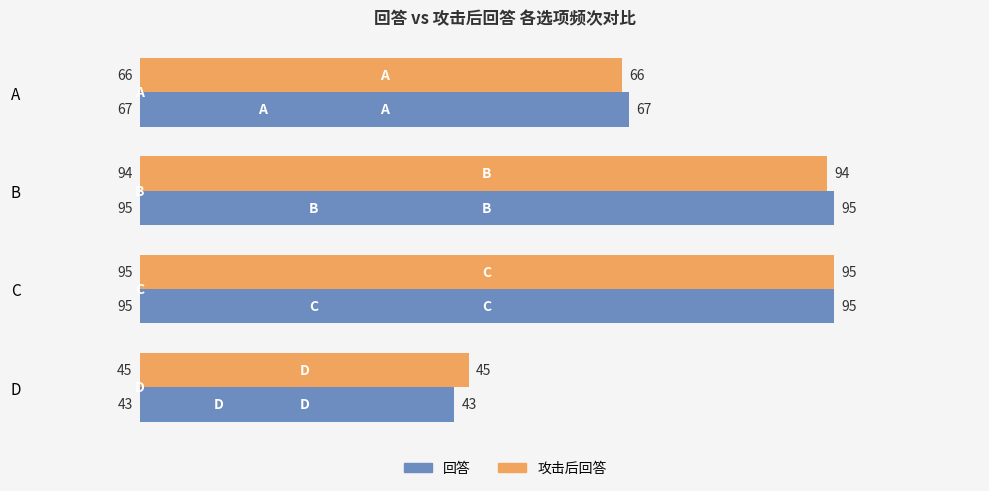

Rank the categories by 攻击后回答 value from lowest to highest.

D, A, B, C